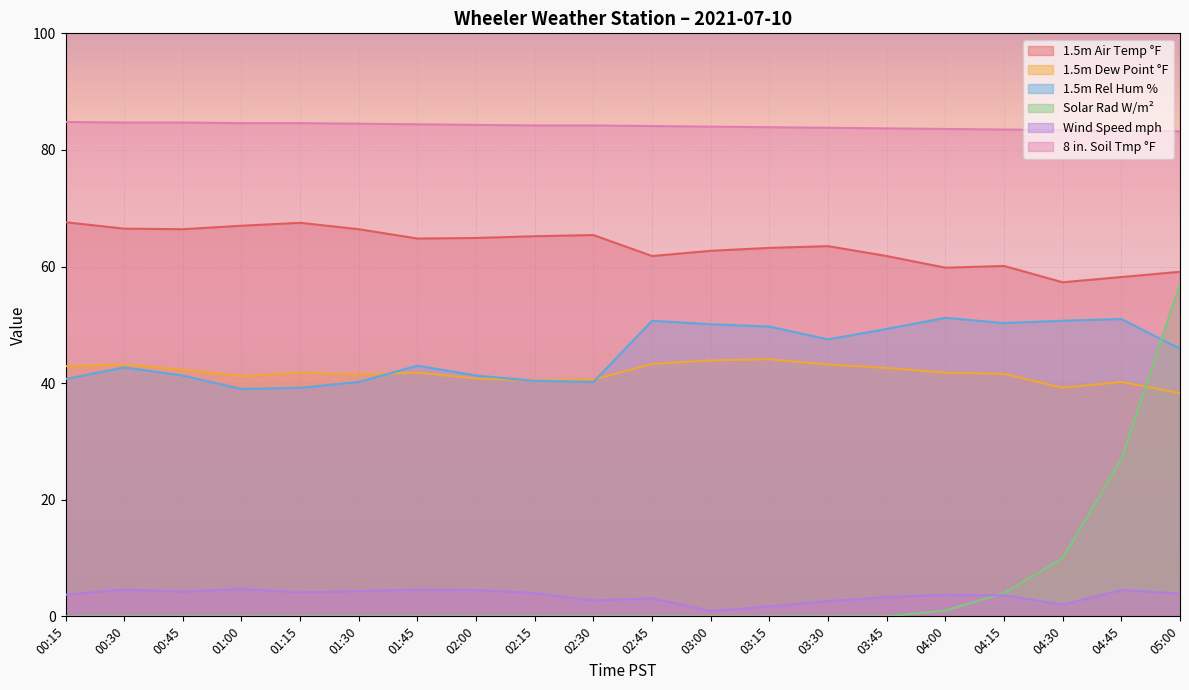

The Solar Rad W/m² series shows 27.0 at 04:45. True or false?

True